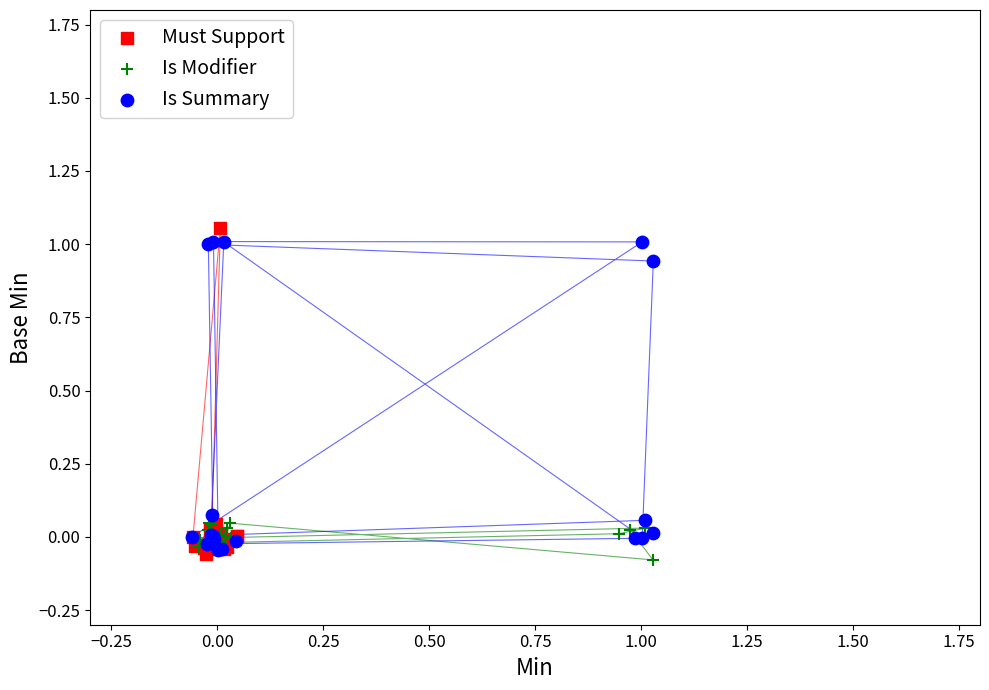

What are all the series names shown in the legend?

Must Support, Is Modifier, Is Summary